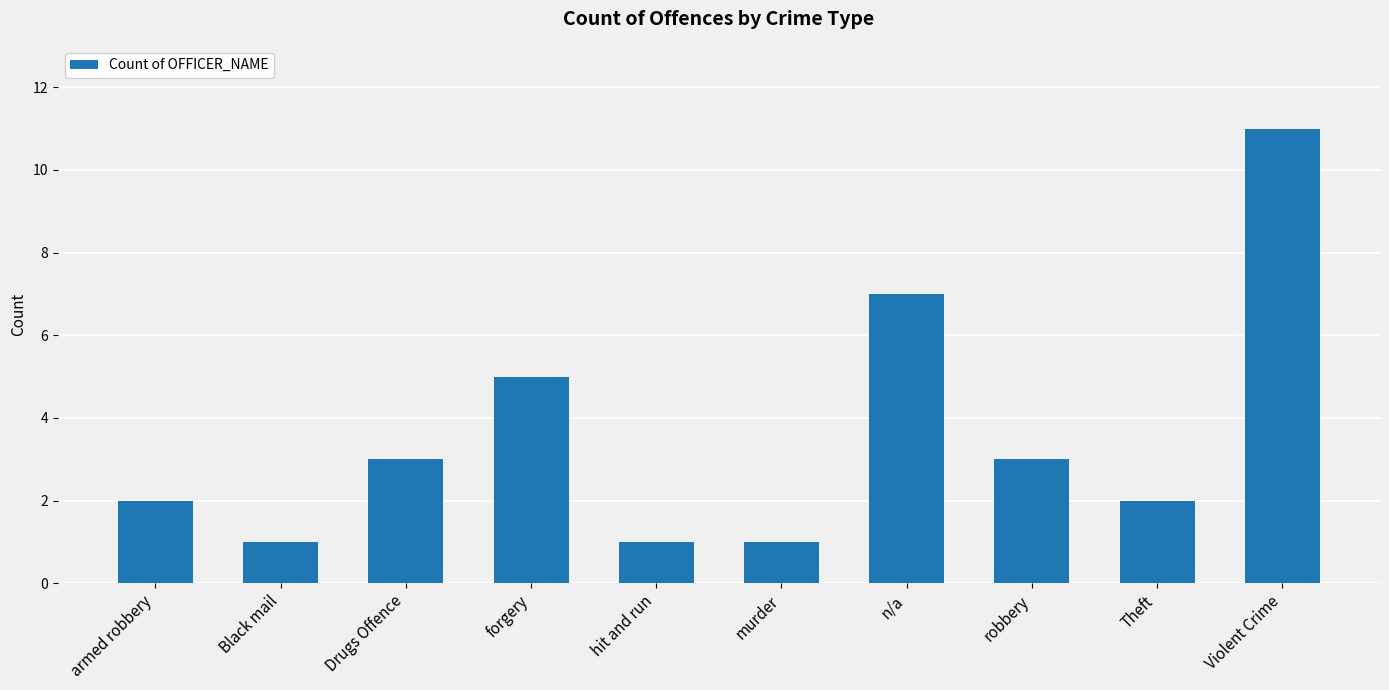

How many data points are less than 3?

5